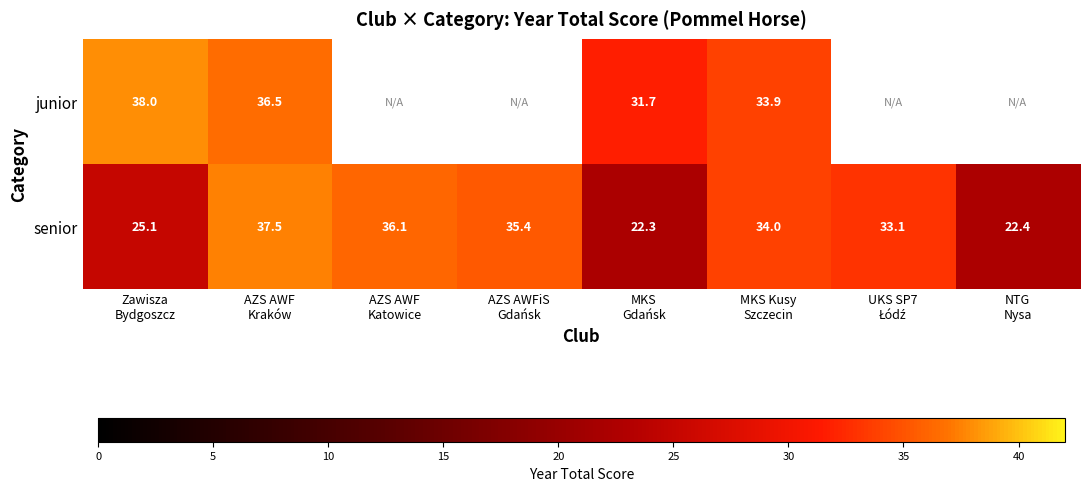

Which label corresponds to the largest value in the chart?

Zawisza
Bydgoszcz